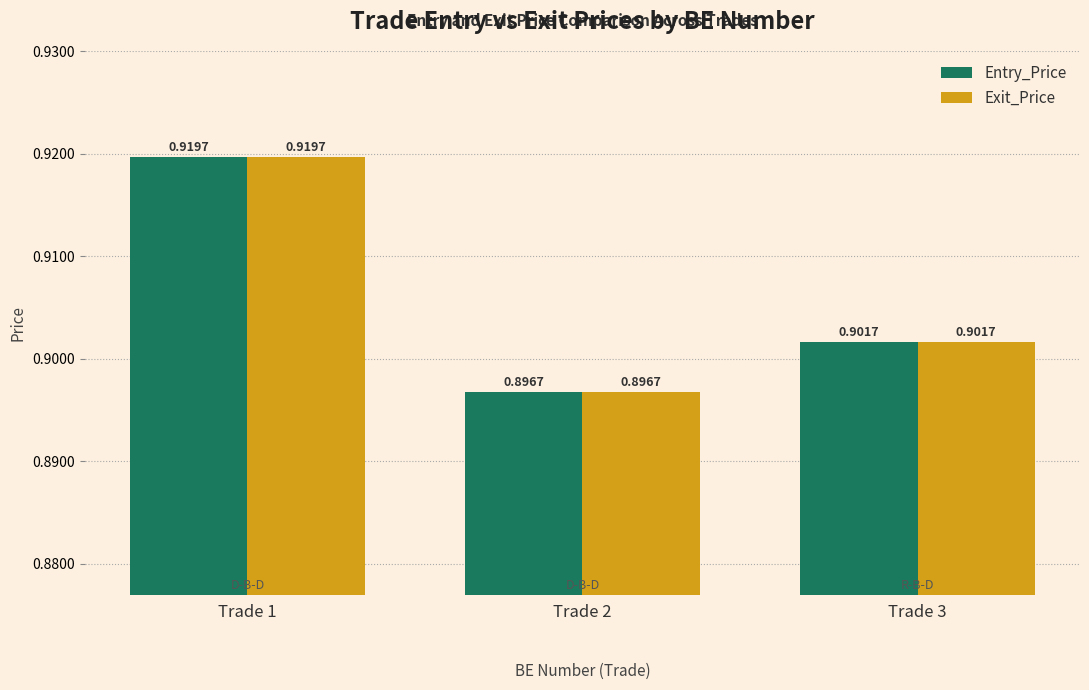

Rank the categories by Entry_Price value from highest to lowest.

Trade 1, Trade 3, Trade 2